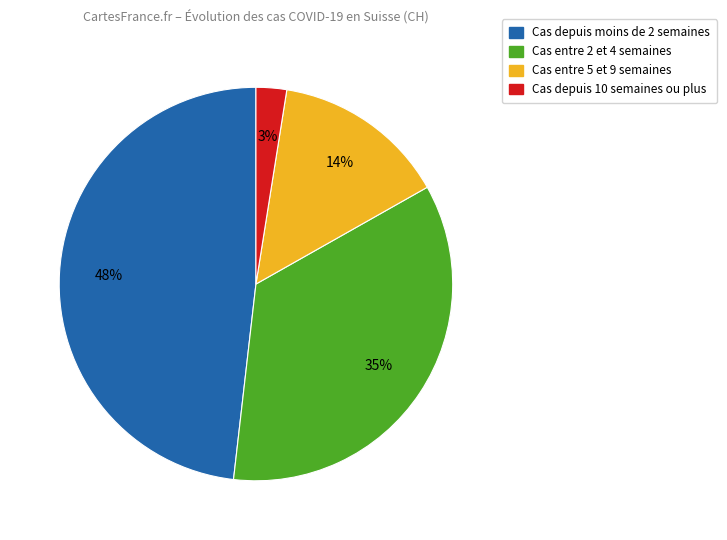

Count the number of slices in the pie.

4